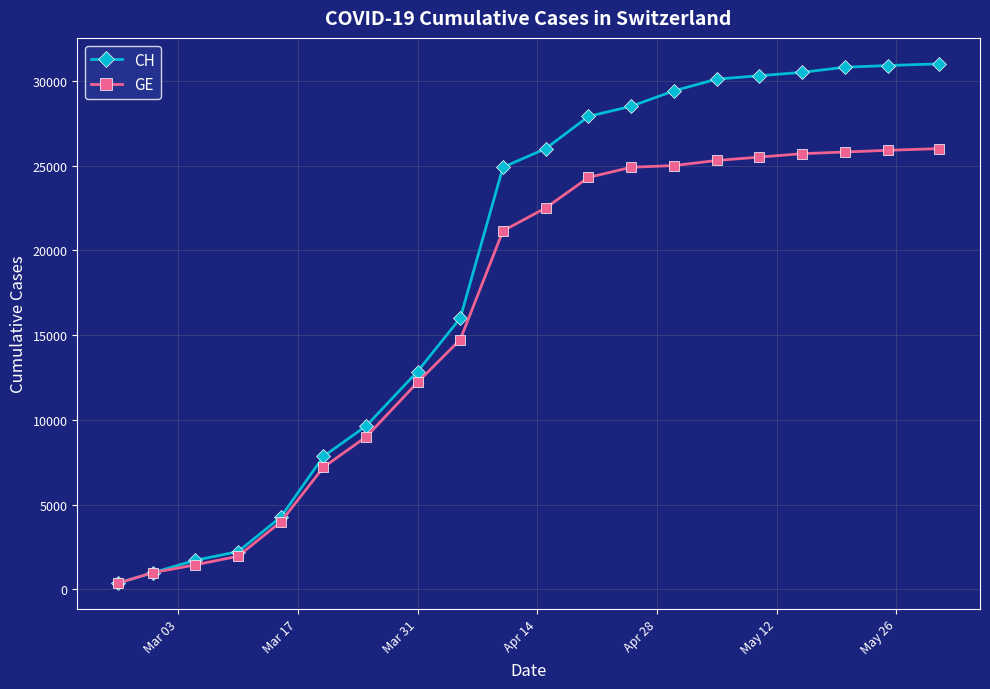

What is the minimum value for GE?

375